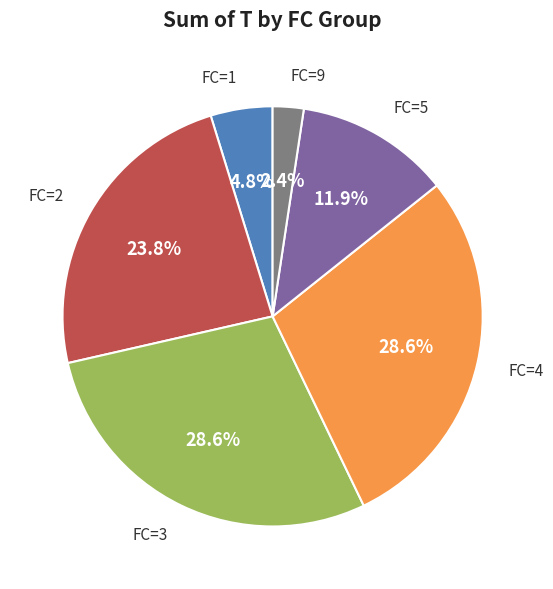

Is there any slice that represents more than half of the pie?

No